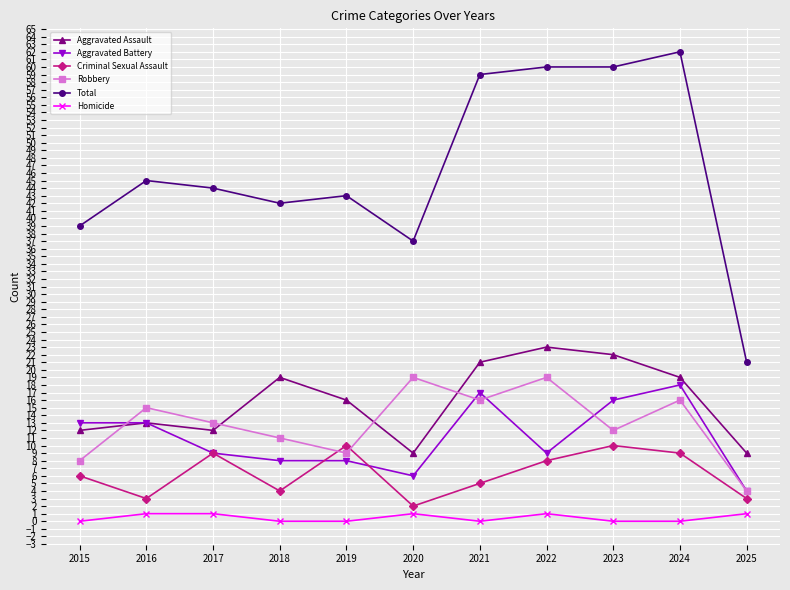

Rank the series at 2018 from lowest to highest value.

Homicide, Criminal Sexual Assault, Aggravated Battery, Robbery, Aggravated Assault, Total